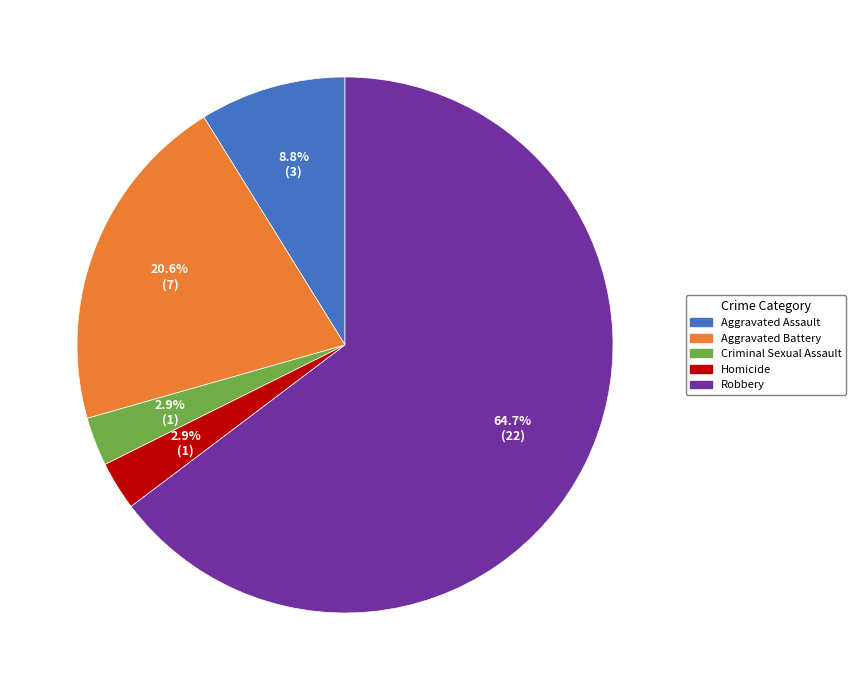

To the nearest percent, what percentage of the pie is Aggravated Battery?

21%